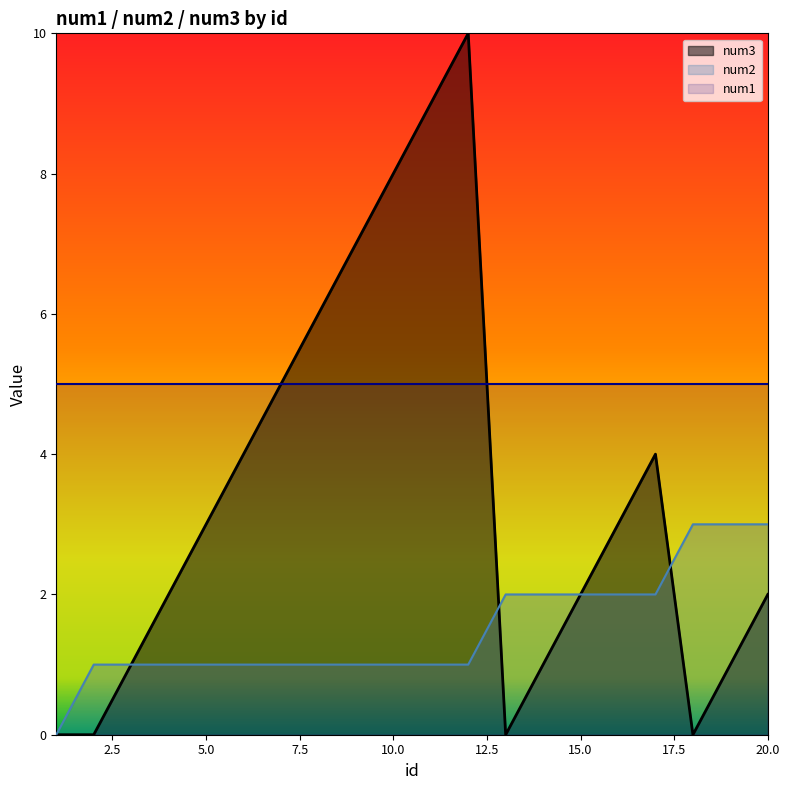

Rank the series by their maximum value, from highest to lowest.

num3, num1, num2